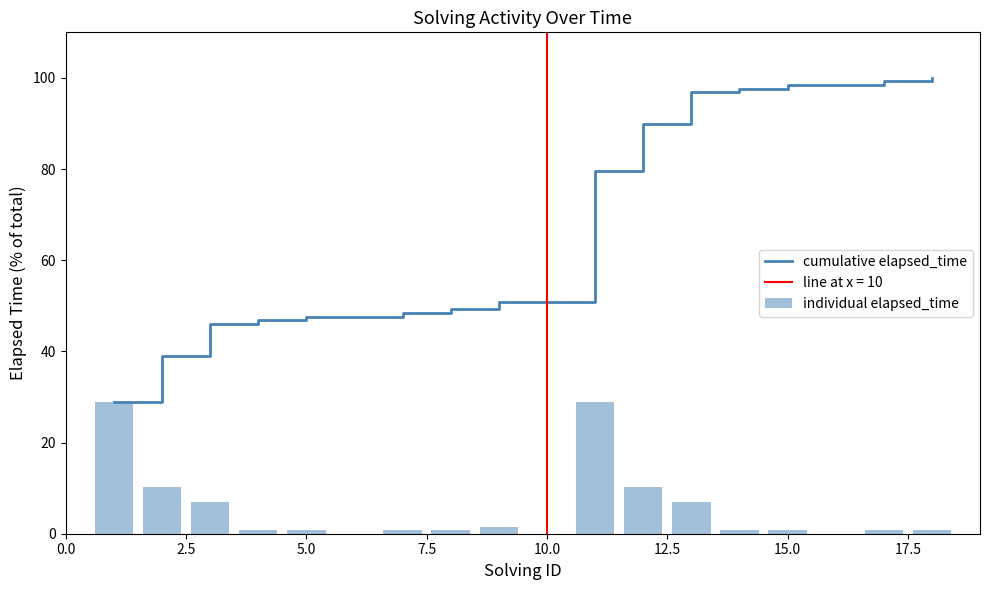

Is it true that cumulative elapsed_time equals 140.4 at 15.0?

False